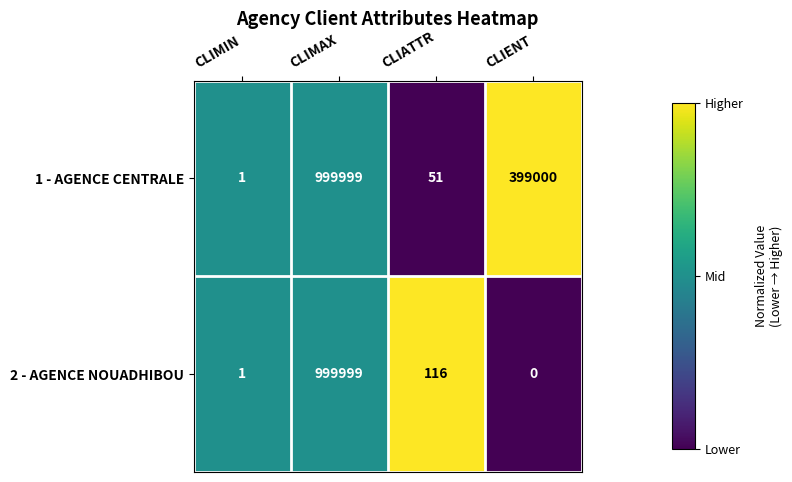

What is the difference between the maximum and minimum values in the 1 - AGENCE CENTRALE series?

999998